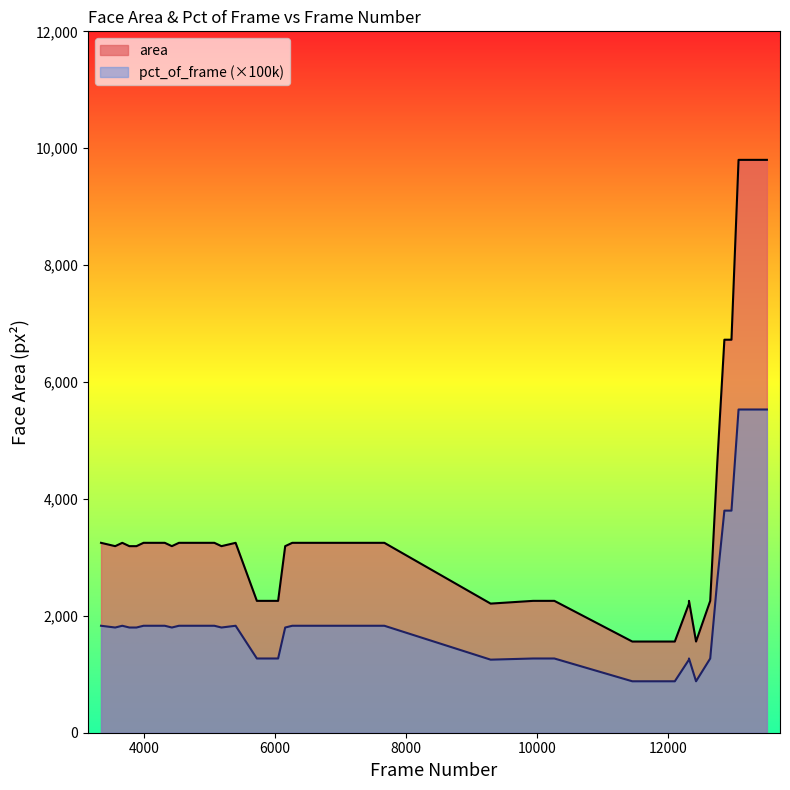

List the series in order of their peak value, lowest first.

pct_of_frame, area